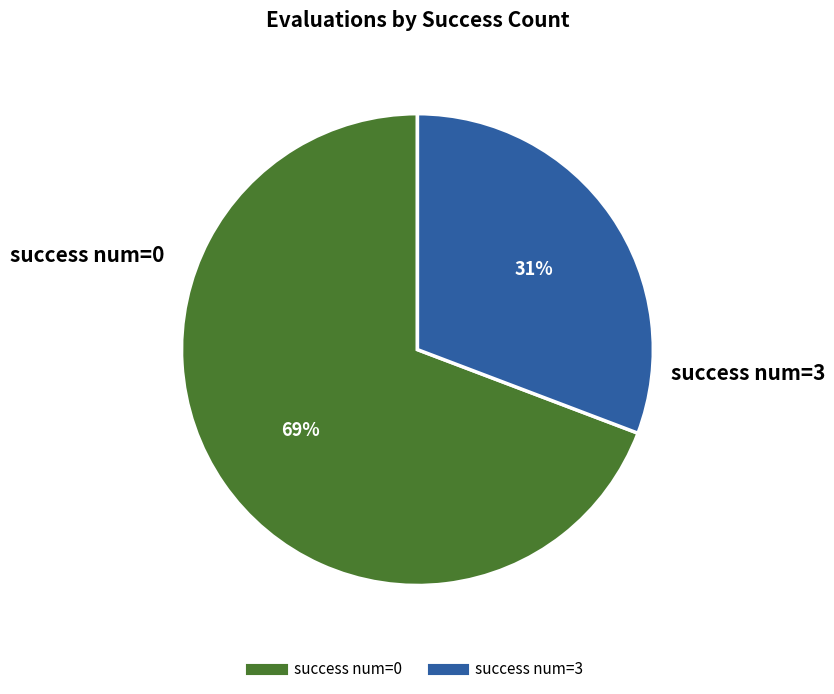

Rank the categories by value from highest to lowest.

success num=0, success num=3